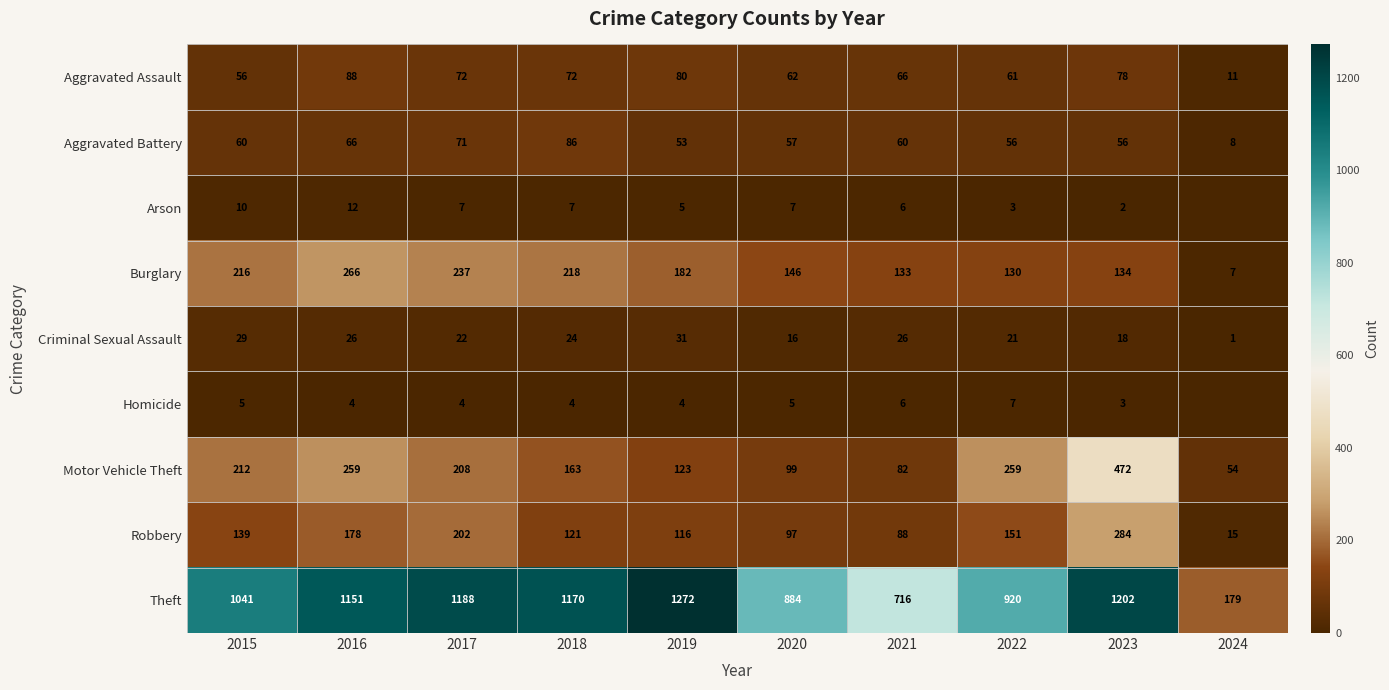

How many data points in Aggravated Battery are less than 60?

5